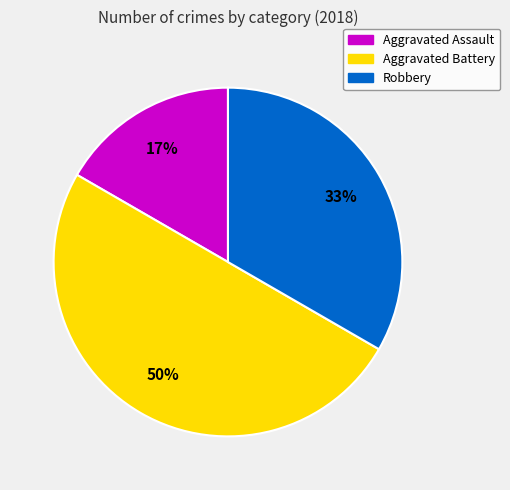

Is Robbery the majority of the pie?

No